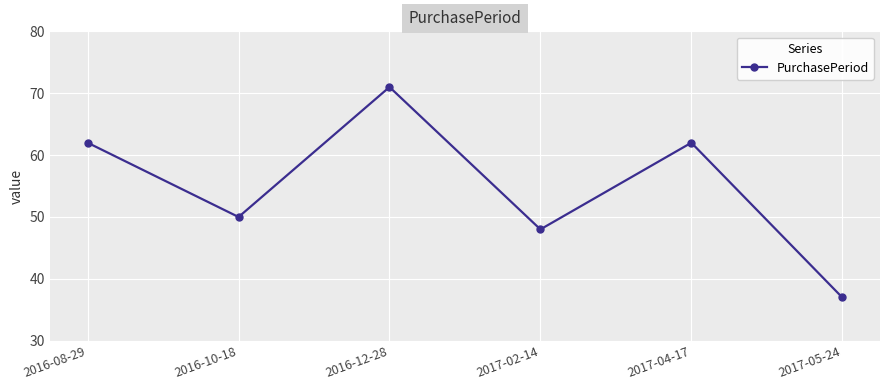

What is the sum of all values?

330